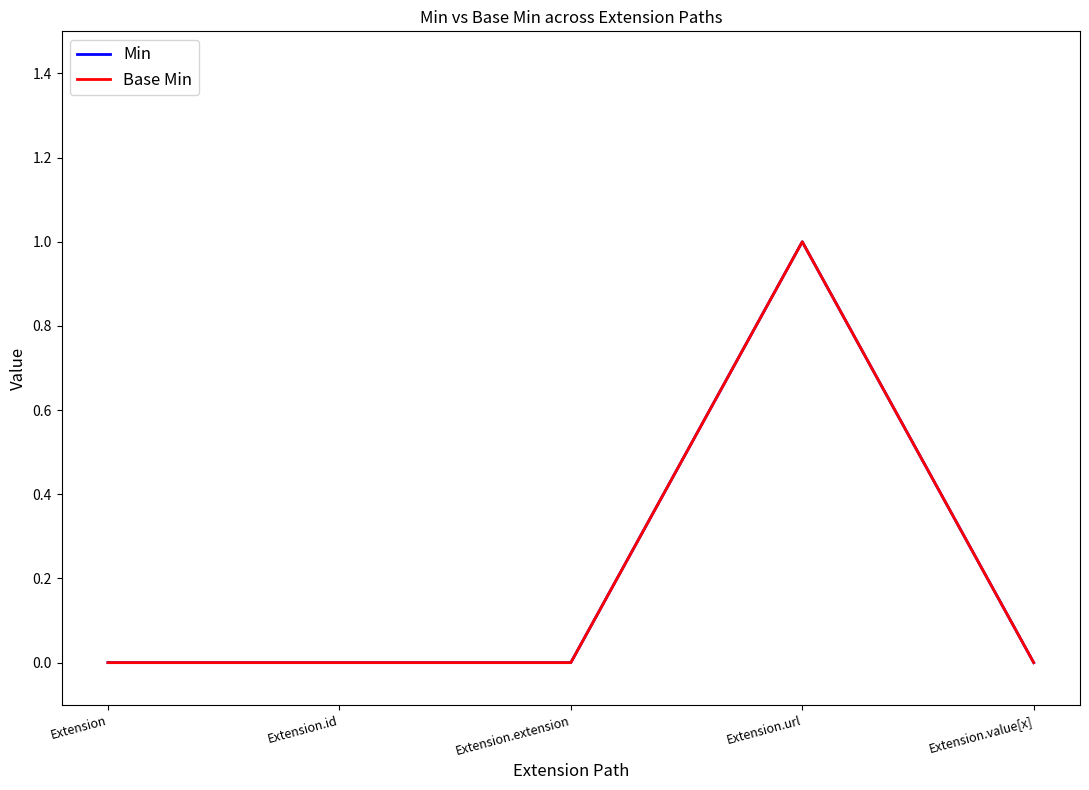

How many lines are shown in the chart?

2